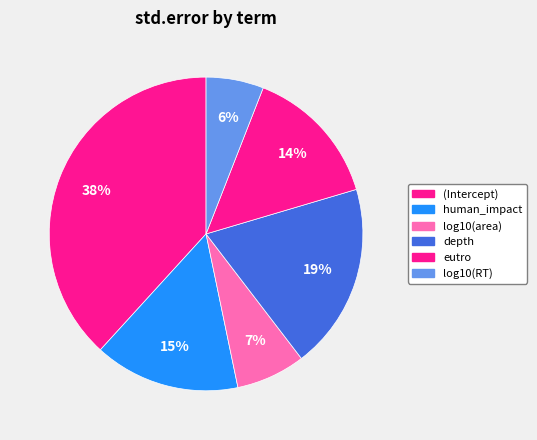

Which slice is the smallest?

log10(RT)